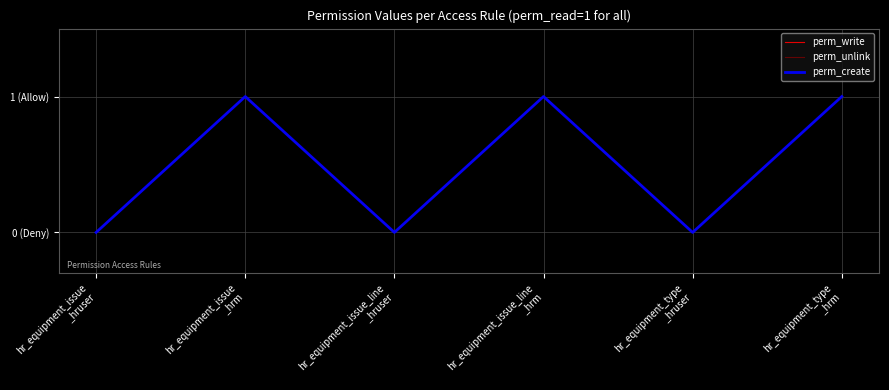

True or false: perm_write and perm_create cross at least once.

False